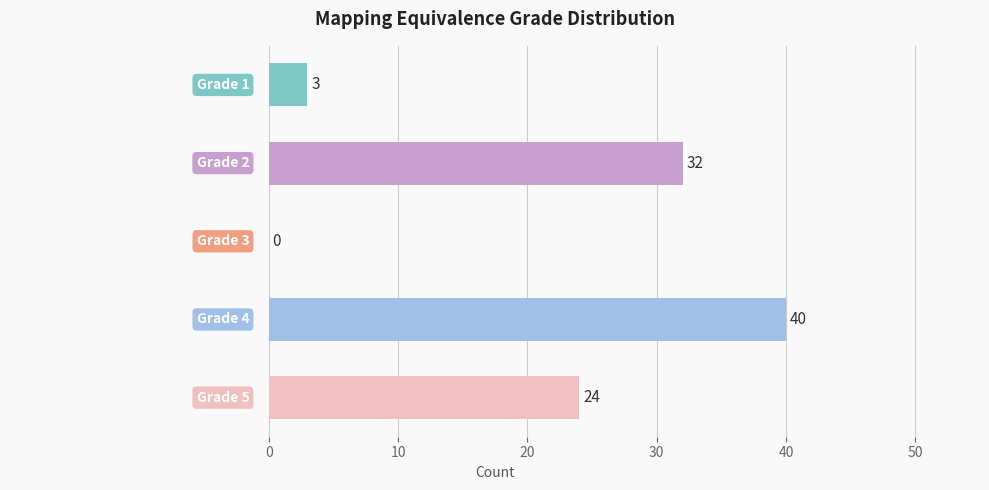

What is the maximum value shown in the chart?

40